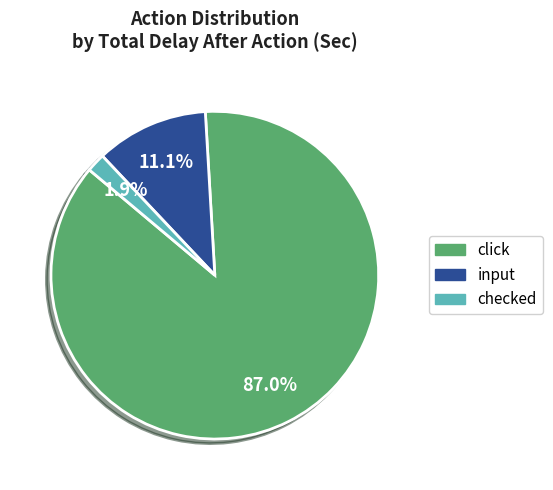

How many slices are in this pie chart?

3